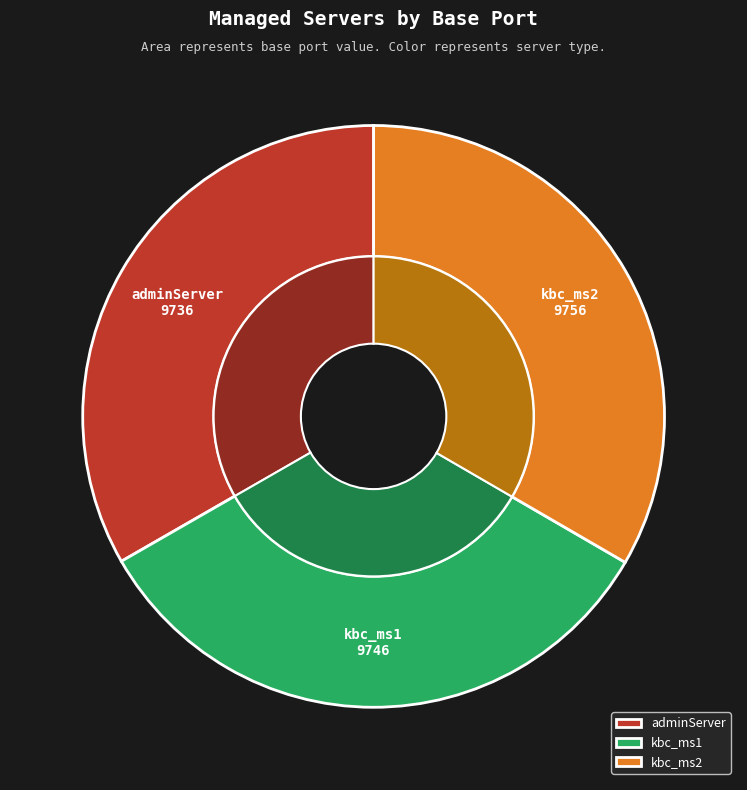

Between kbc_ms2 and kbc_ms1, which is larger?

kbc_ms2